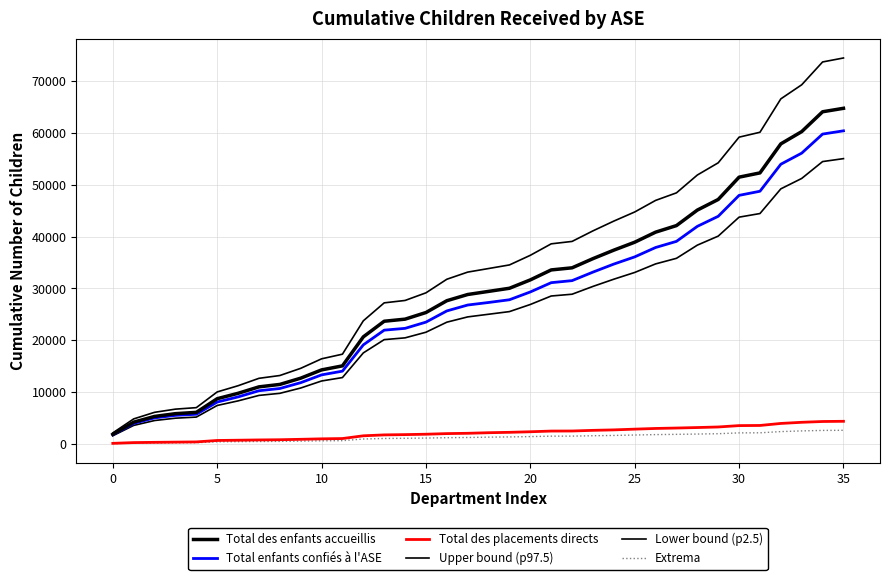

What is the average value of the Extrema series?

1230.5